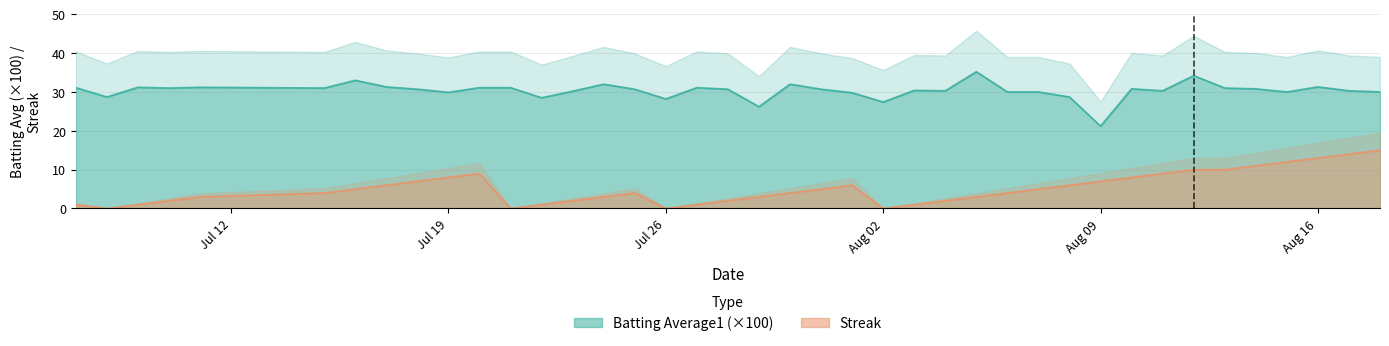

What is the maximum value for Batting Average1?

35.2